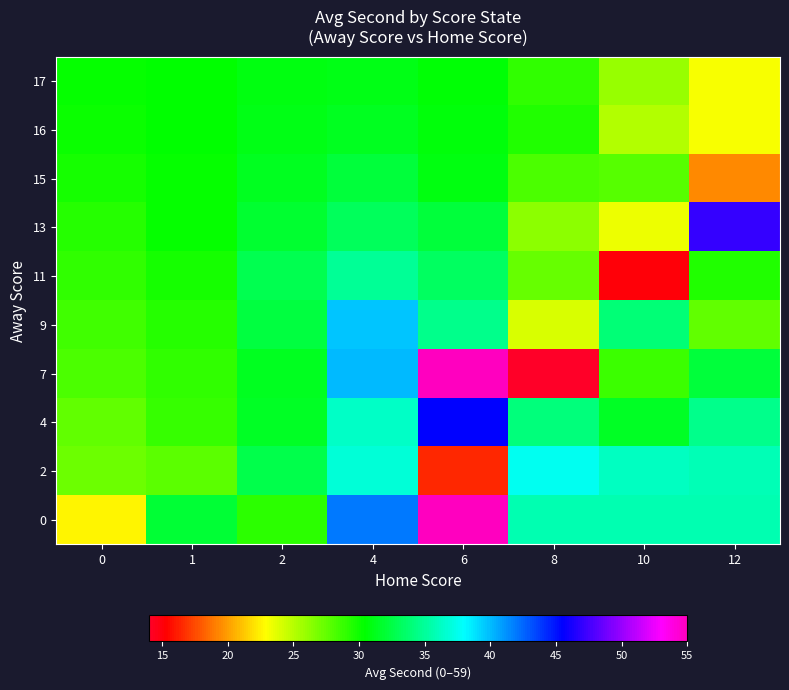

At how many categories does at least one series exceed 32?

6